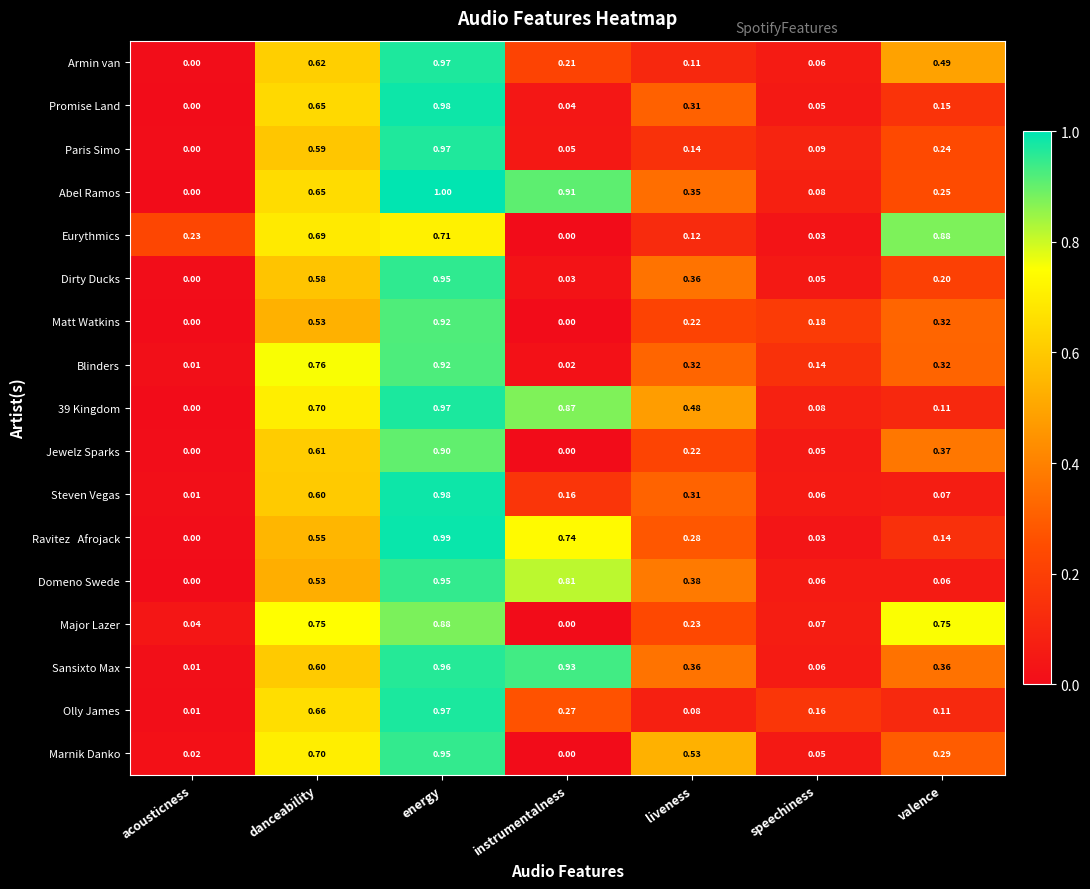

Which category has the highest value in the Blinders series?

energy